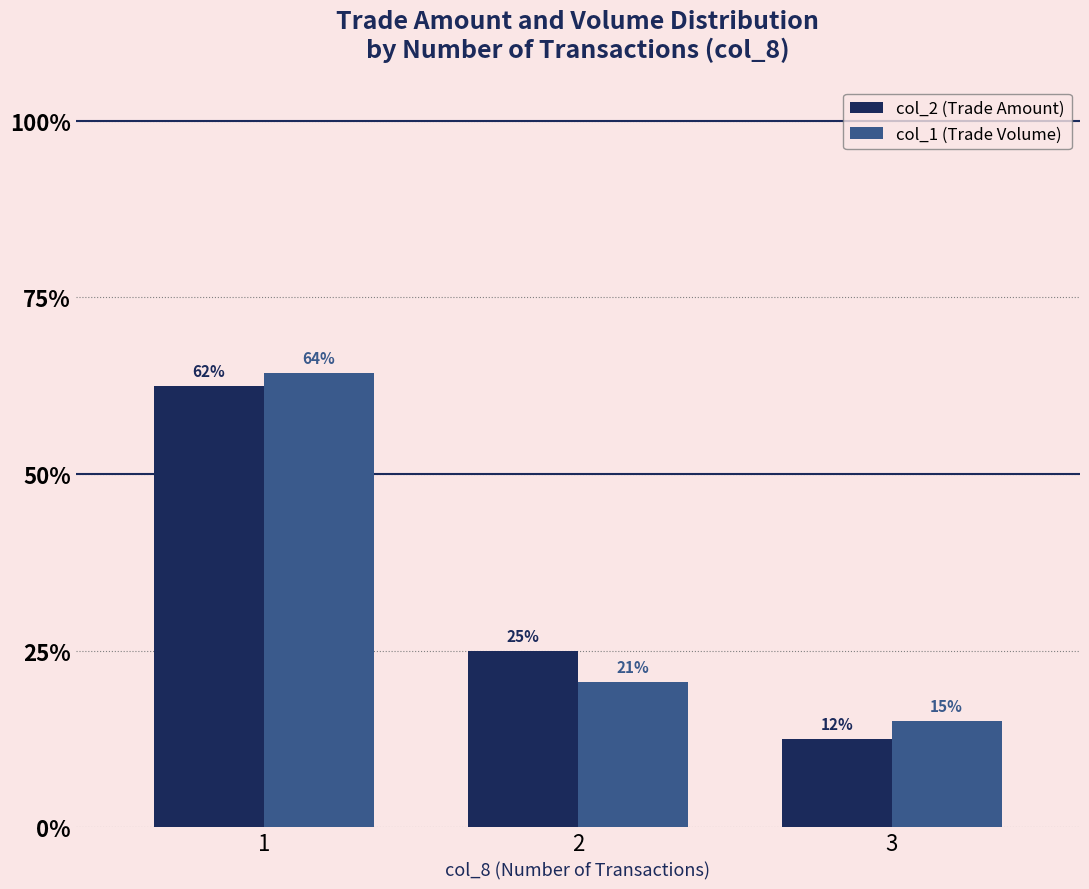

At which category does the chart reach its minimum across all series?

3